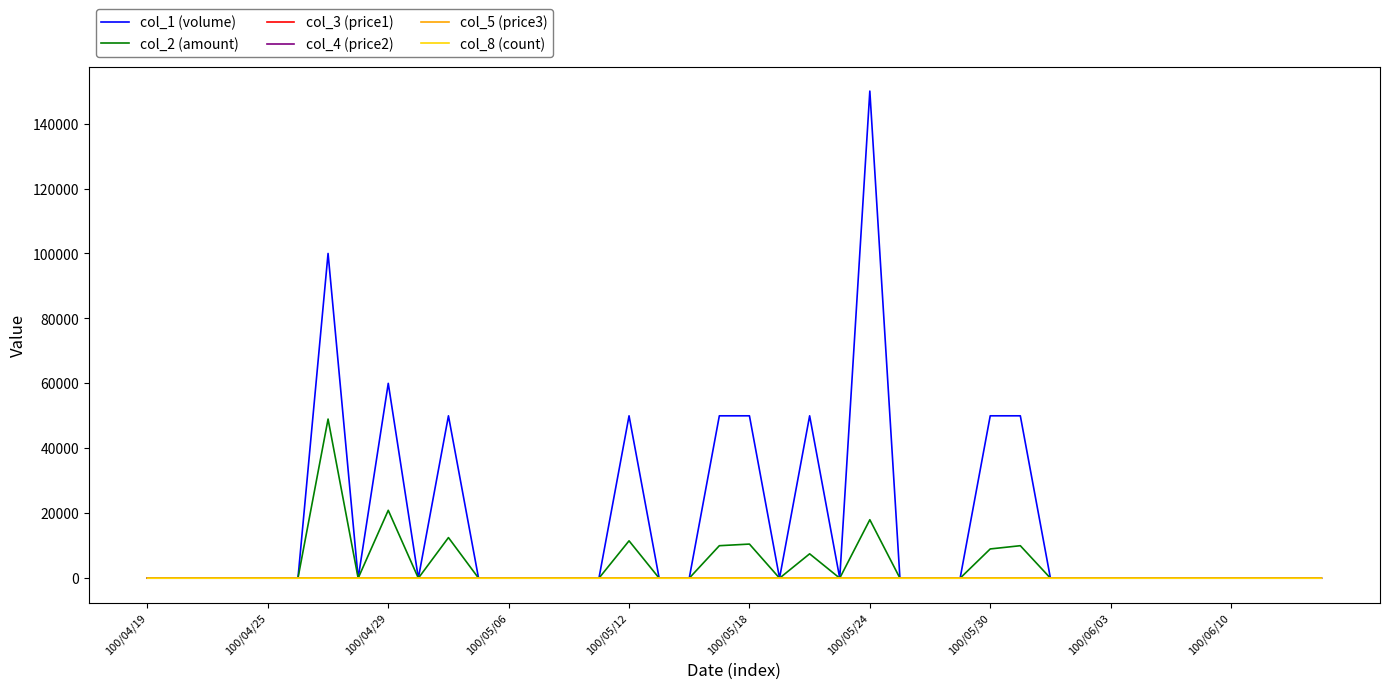

How many lines are shown in the chart?

6